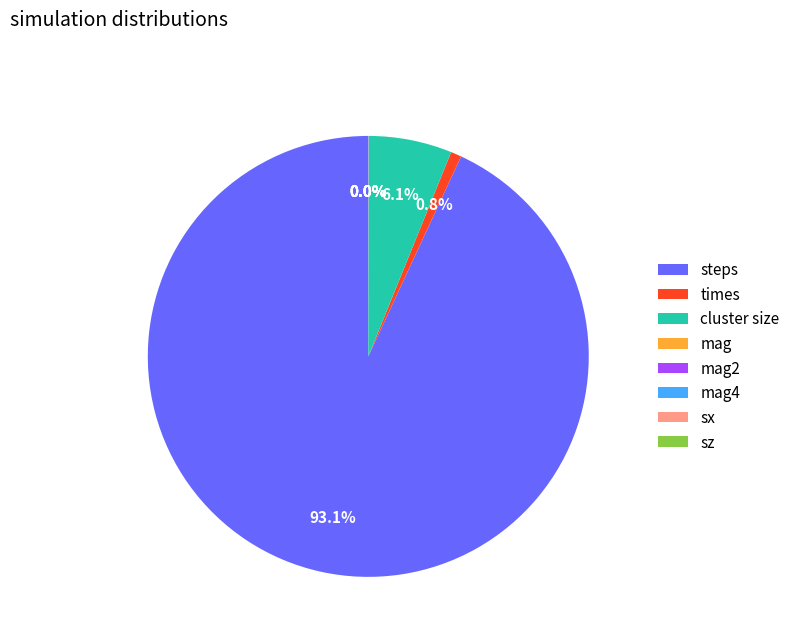

Between steps and times, which is larger?

steps